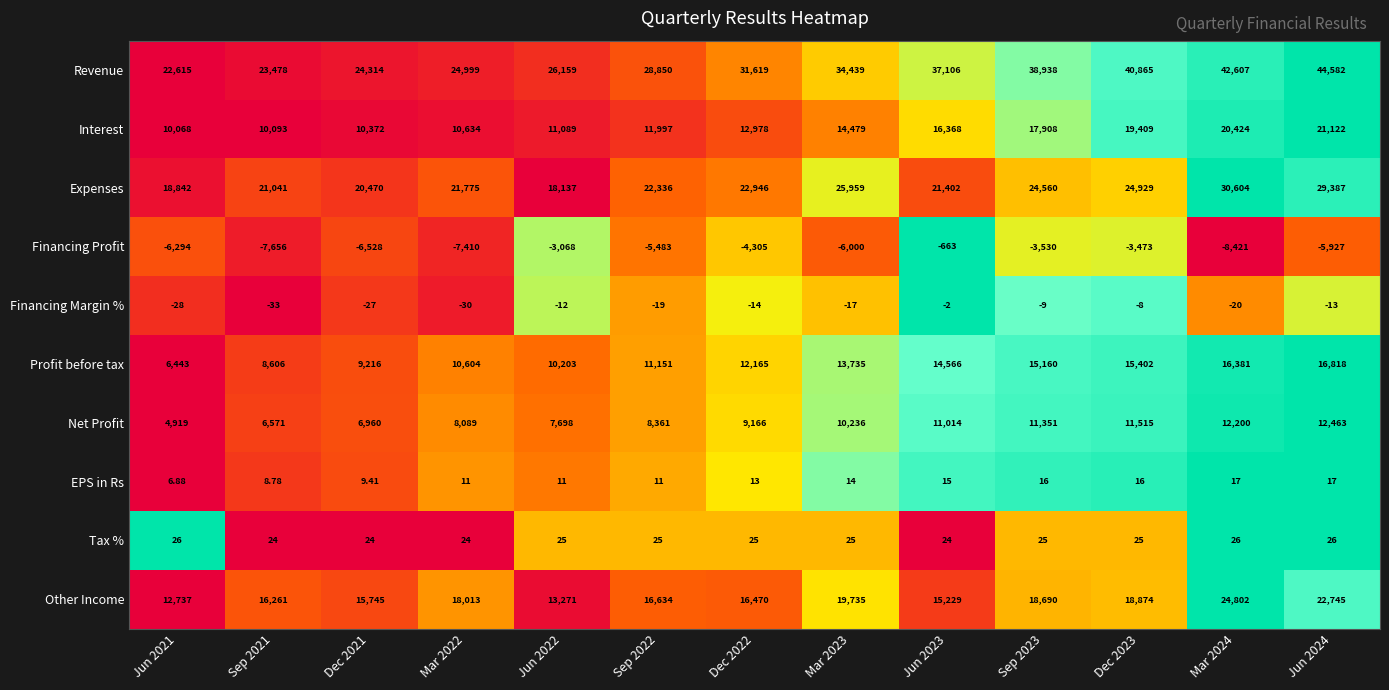

Which series has the largest total across all categories?

Revenue